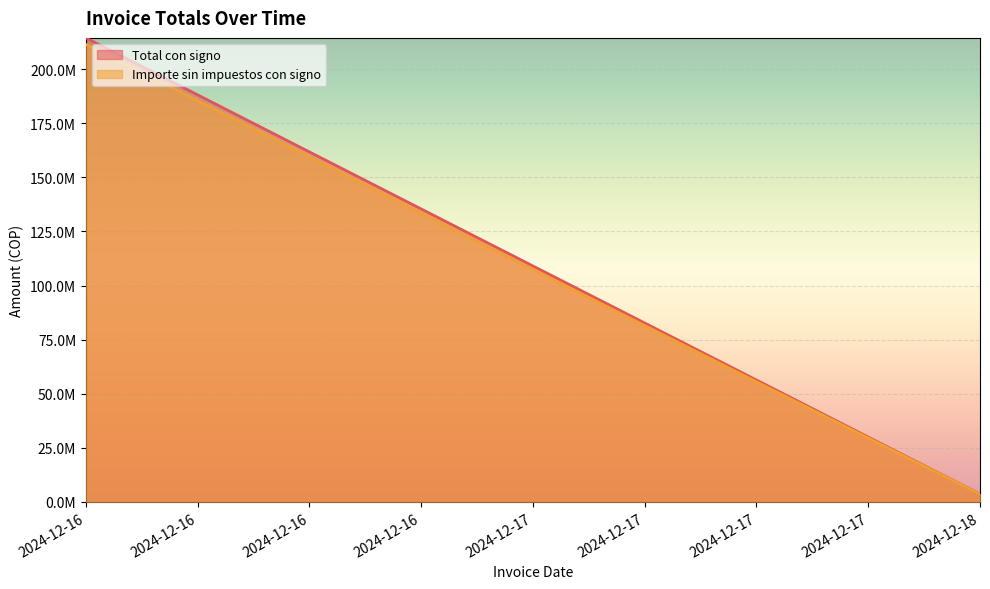

Which series has the largest total across all categories?

Total con signo